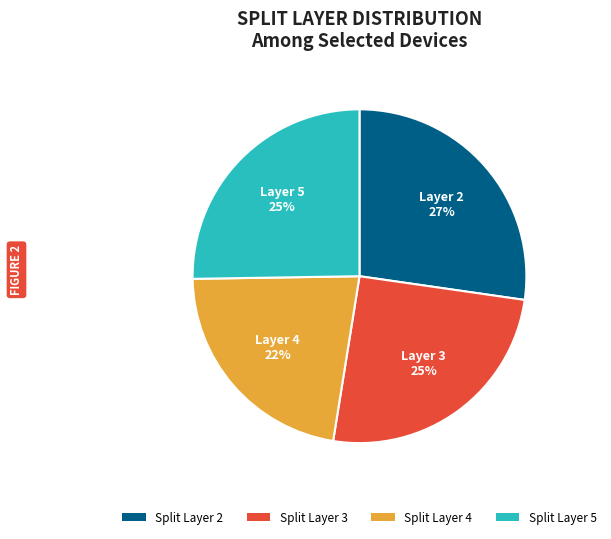

To the nearest percent, what is the average slice percentage?

25%